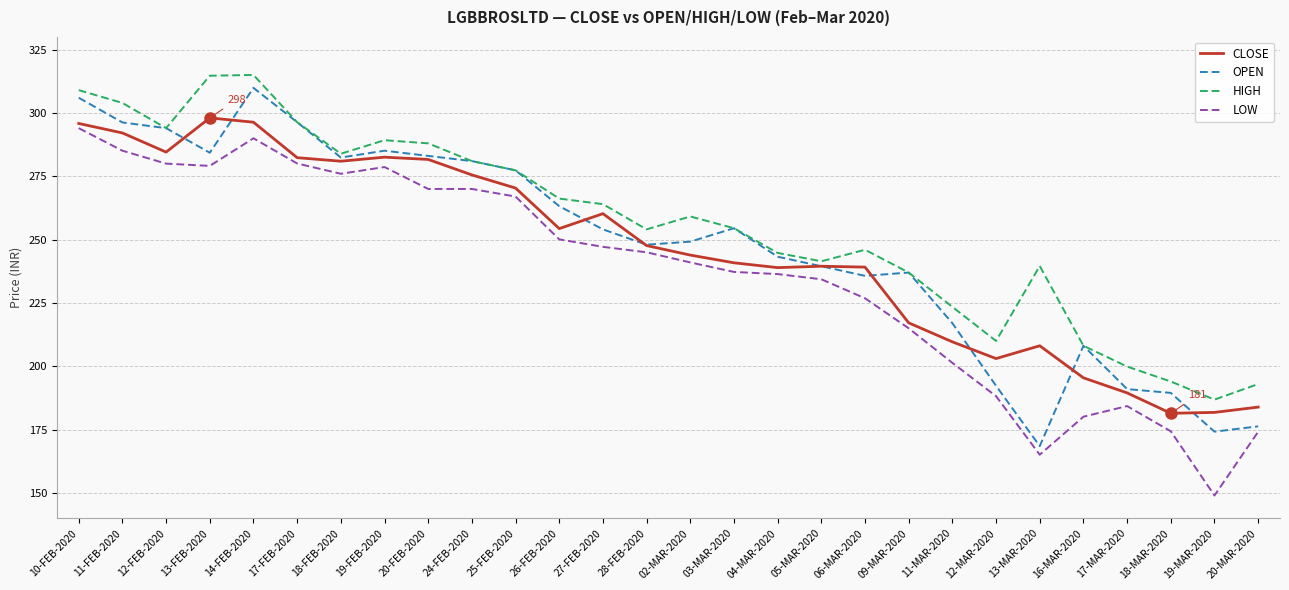

True or false: LOW has more than 0 interior local peaks.

True